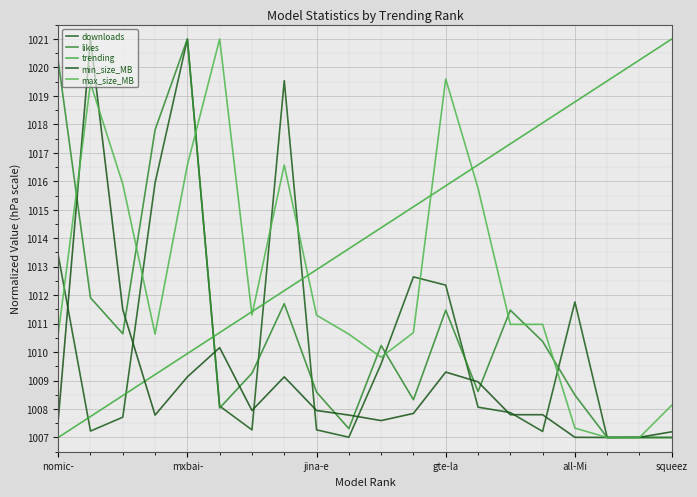

True or false: downloads and likes cross at least once.

True